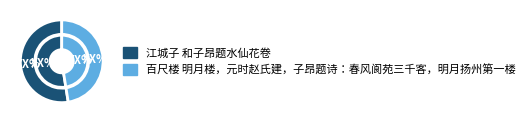

Is there any slice that represents more than half of the pie?

Yes